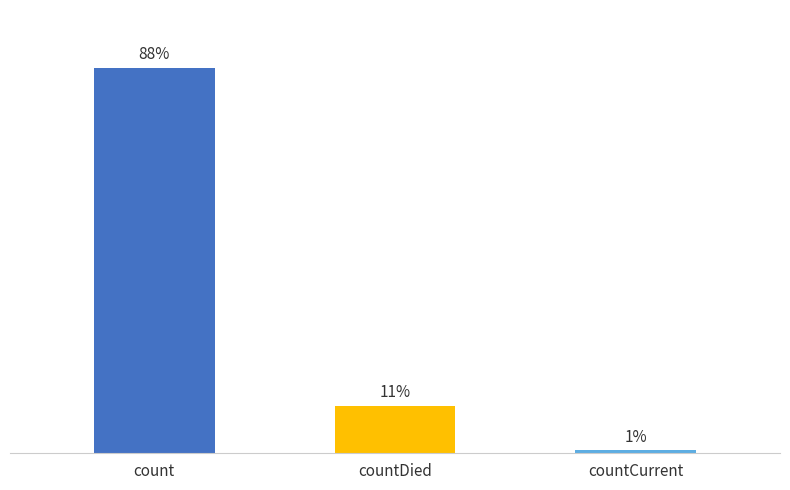

Rank the categories by value from lowest to highest.

countCurrent, countDied, count